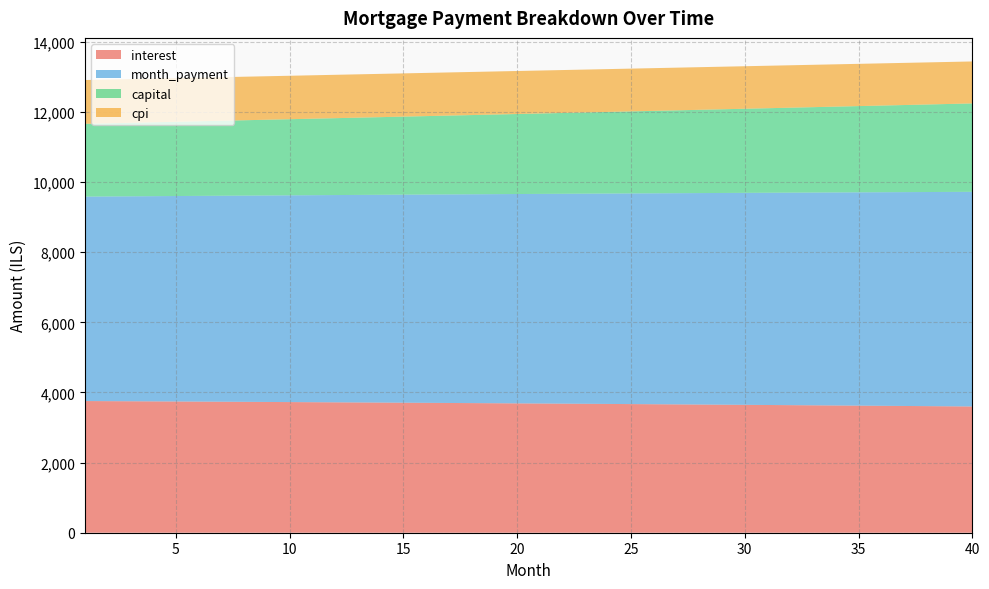

Reading right to left, extract all data points from this chart.

interest: 40=3599.8	39=3604.7	38=3609.5	37=3614.3	36=3619.1	35=3623.8	34=3628.5	33=3633.0	32=3637.6	31=3642.1	30=3646.5	29=3650.9	28=3655.3	27=3659.6	26=3663.8	25=3668.0	24=3672.2	23=3676.3	22=3680.3	21=3684.3	20=3688.3	19=3692.2	18=3696.0	17=3699.9	16=3703.6	15=3707.3	14=3711.0	13=3714.6	12=3718.2	11=3721.8	10=3725.3	9=3728.7	8=3732.1	7=3735.5	6=3738.8	5=3742.0	4=3745.3	3=3748.5	2=3751.6	1=3754.7
month_payment: 40=6120.5	39=6112.9	38=6105.3	37=6097.6	36=6090.0	35=6082.4	34=6074.8	33=6067.2	32=6059.7	31=6052.1	30=6044.5	29=6037.0	28=6029.5	27=6021.9	26=6014.4	25=6006.9	24=5999.4	23=5991.9	22=5984.4	21=5977.0	20=5969.5	19=5962.1	18=5954.6	17=5947.2	16=5939.8	15=5932.3	14=5924.9	13=5917.5	12=5910.1	11=5902.8	10=5895.4	9=5888.0	8=5880.7	7=5873.3	6=5866.0	5=5858.7	4=5851.4	3=5844.1	2=5836.8	1=5829.5
capital: 40=2520.8	39=2508.2	38=2495.7	37=2483.3	36=2470.9	35=2458.6	34=2446.4	33=2434.2	32=2422.1	31=2410.0	30=2398.0	29=2386.1	28=2374.2	27=2362.4	26=2350.6	25=2338.9	24=2327.2	23=2315.7	22=2304.1	21=2292.7	20=2281.2	19=2269.9	18=2258.6	17=2247.3	16=2236.1	15=2225.0	14=2213.9	13=2202.9	12=2191.9	11=2181.0	10=2170.1	9=2159.3	8=2148.6	7=2137.9	6=2127.2	5=2116.6	4=2106.1	3=2095.6	2=2085.2	1=2074.8
cpi: 40=1196.8	39=1198.4	38=1200.1	37=1201.7	36=1203.3	35=1204.9	34=1206.4	33=1208.0	32=1209.5	31=1211.0	30=1212.5	29=1214.0	28=1215.5	27=1216.9	26=1218.3	25=1219.7	24=1221.1	23=1222.5	22=1223.9	21=1225.2	20=1226.6	19=1227.9	18=1229.2	17=1230.5	16=1231.7	15=1233.0	14=1234.2	13=1235.5	12=1236.7	11=1237.9	10=1239.0	9=1240.2	8=1241.3	7=1242.5	6=1243.6	5=1244.7	4=1245.8	3=1246.9	2=1247.9	1=1249.0